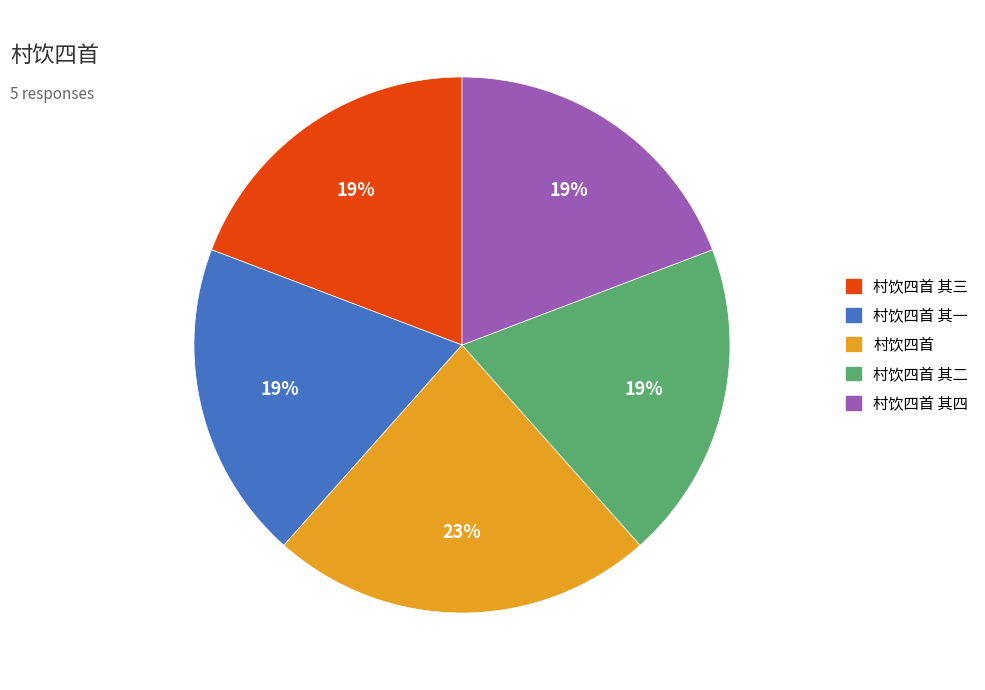

Does any single category account for the majority?

No